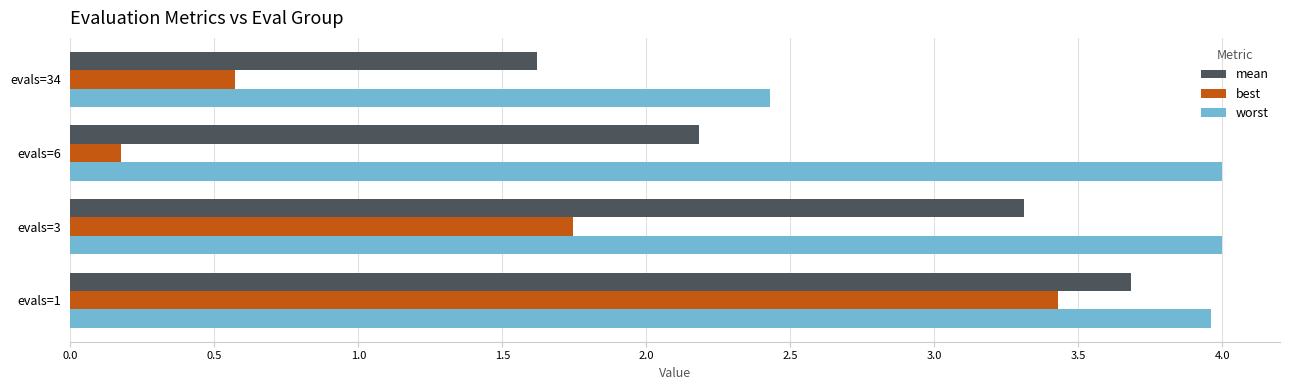

Which series changed the most between evals=1 and evals=3?

best